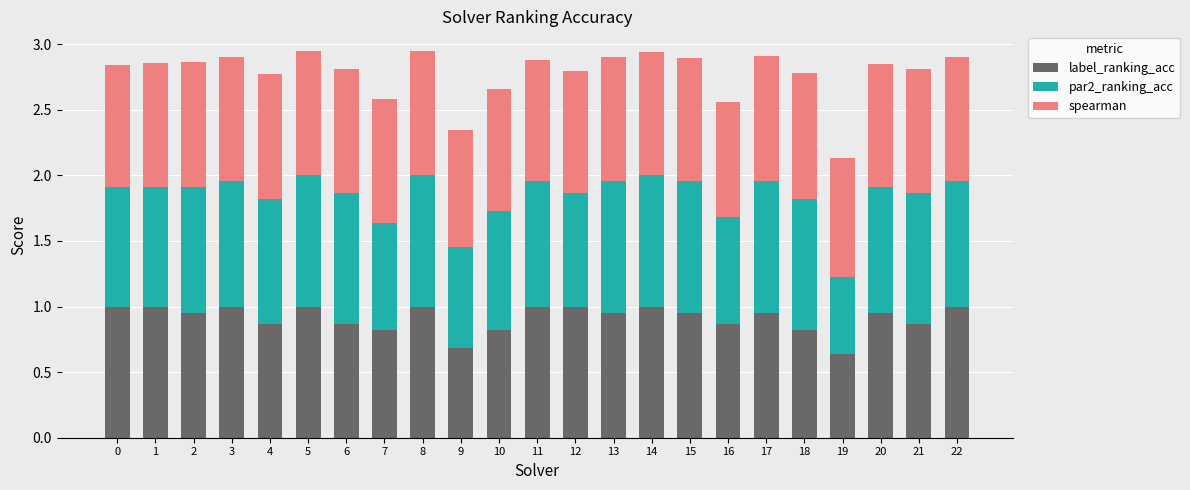

The label_ranking_acc series shows 0.4 at 19. True or false?

False